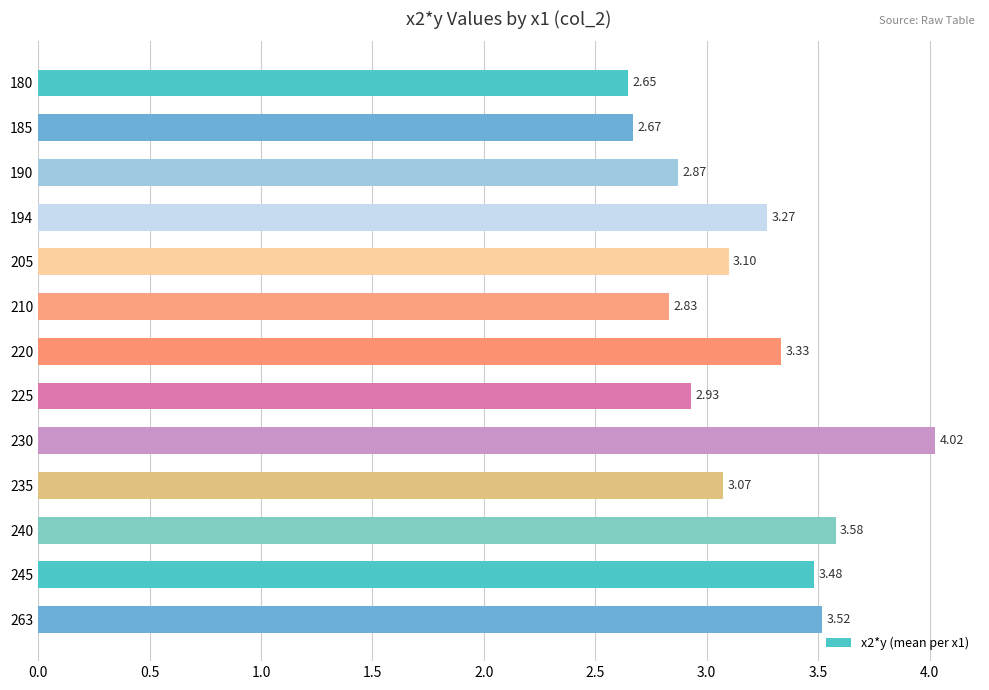

List the labels in order of value, largest first.

230, 240, 263, 245, 220, 194, 205, 235, 225, 190, 210, 185, 180